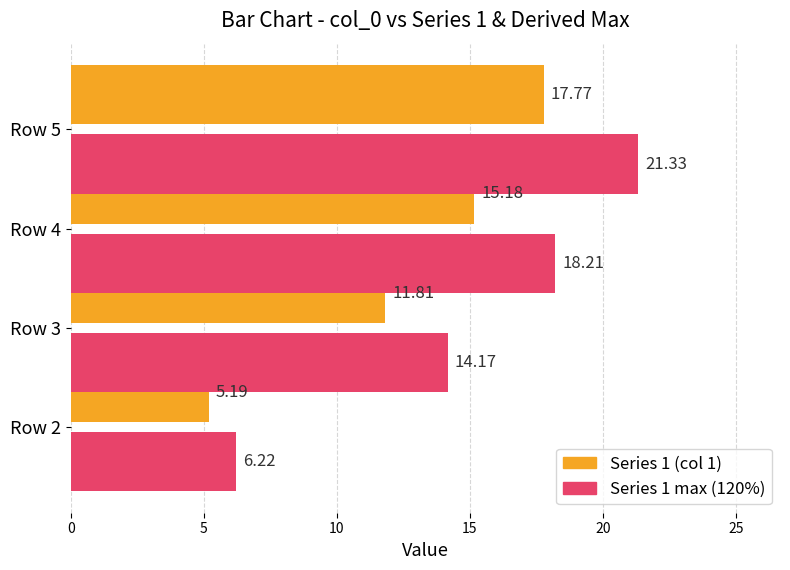

True or false: Series 1 max (120%) has a value of 5.9 at Row 4.

False